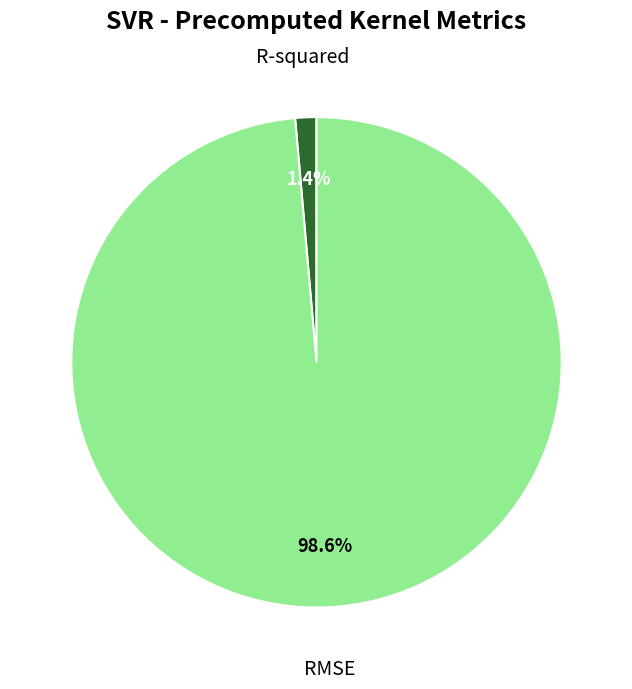

To the nearest percent, what percentage of the pie is R-squared?

1%